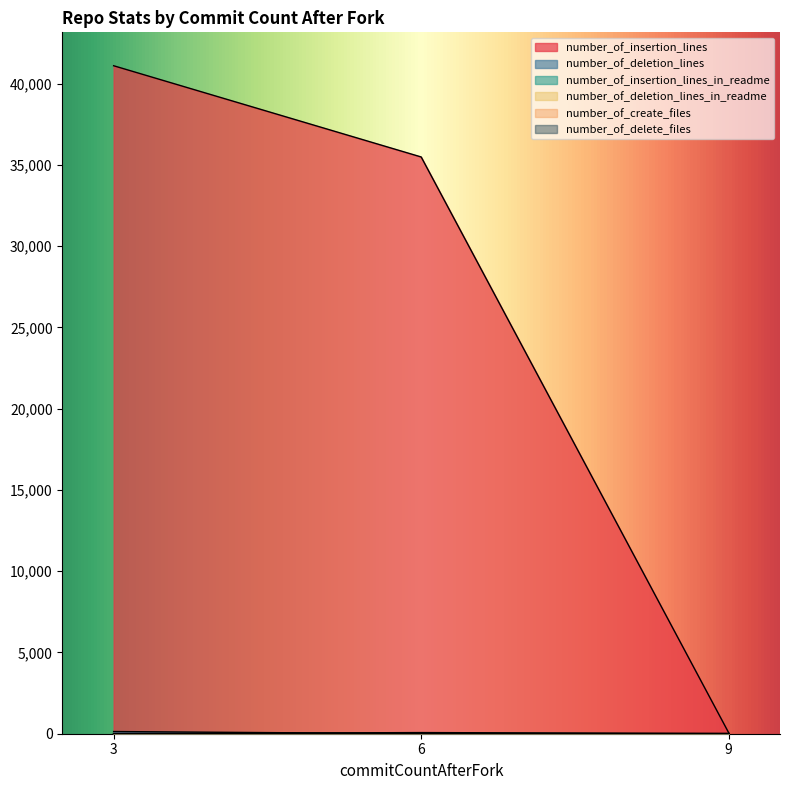

At which category is the sum across all series the highest?

3